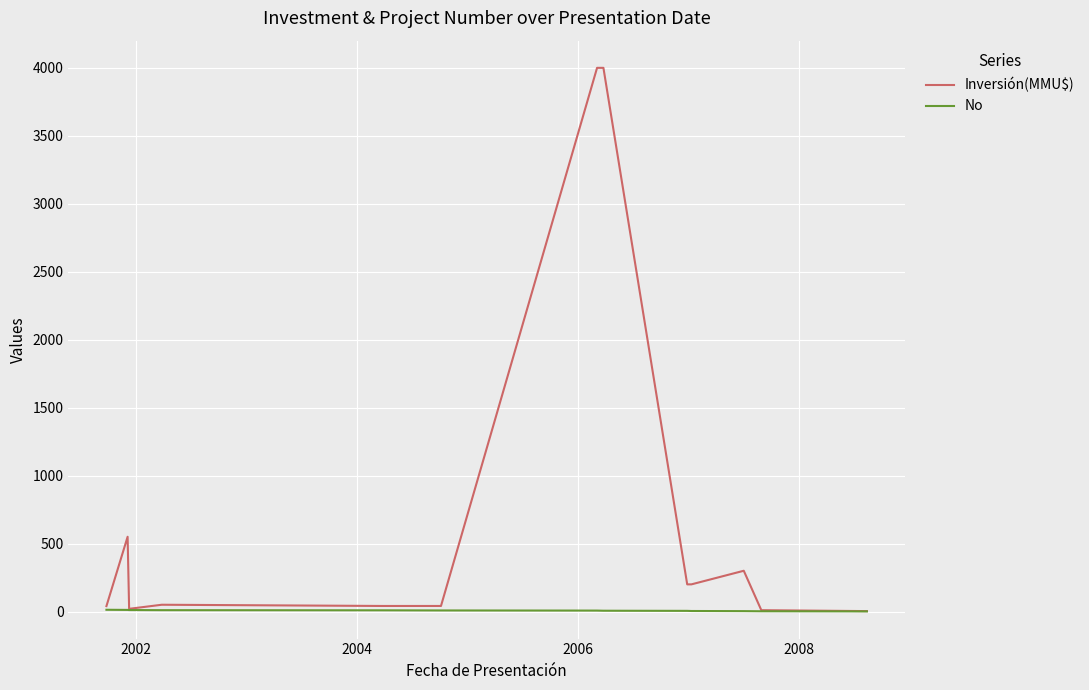

Which series has the largest total across all categories?

Inversión(MMU$)